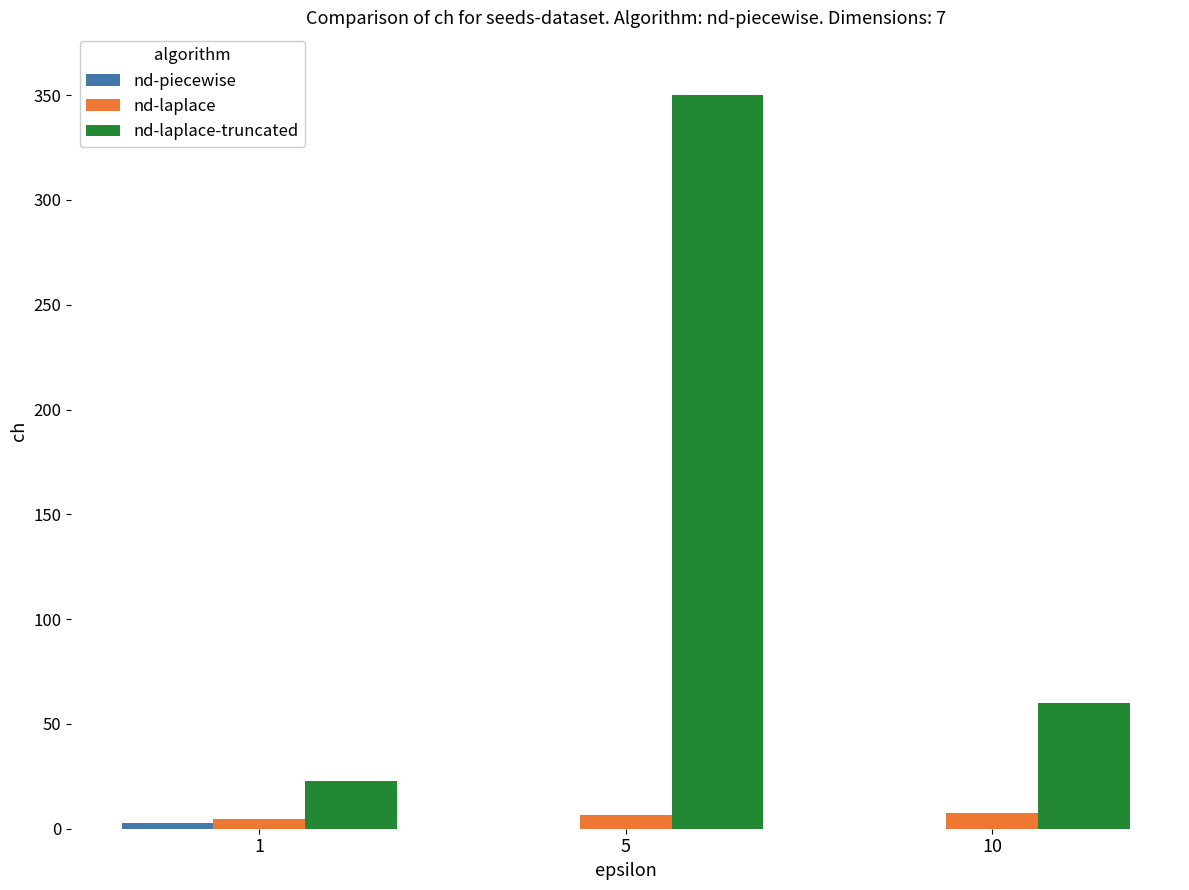

What is the maximum value shown in the chart?

350.0